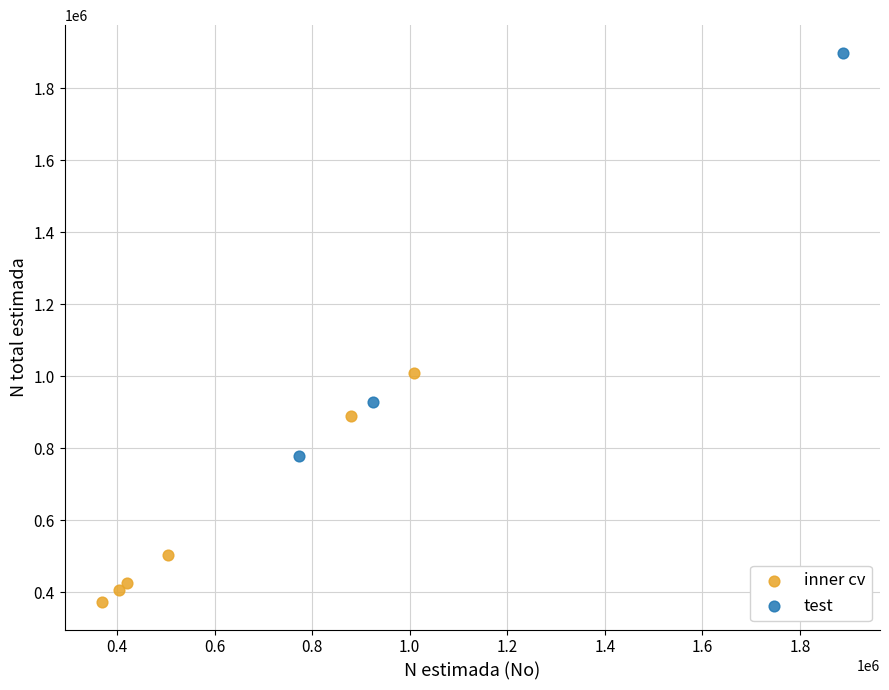

Which series reaches the maximum Y coordinate?

test